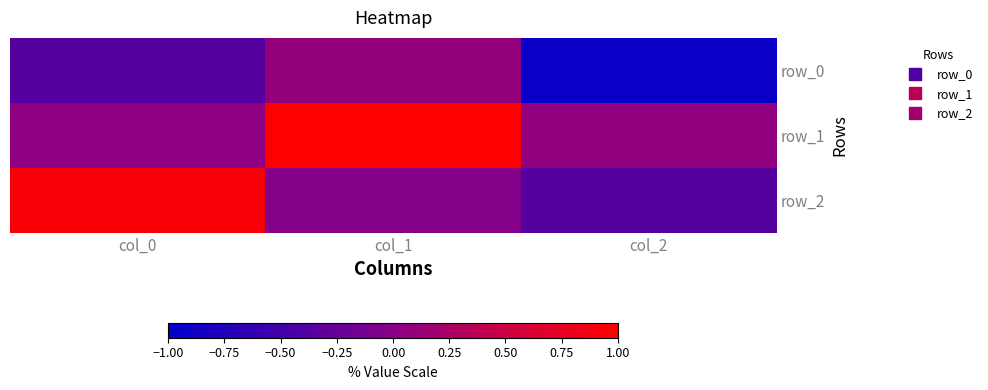

Reading left to right, list all the values displayed in this chart.

row_0: -0.4	0.1	-0.9
row_1: 0.0	1.0	0.1
row_2: 0.9	-0.0	-0.4